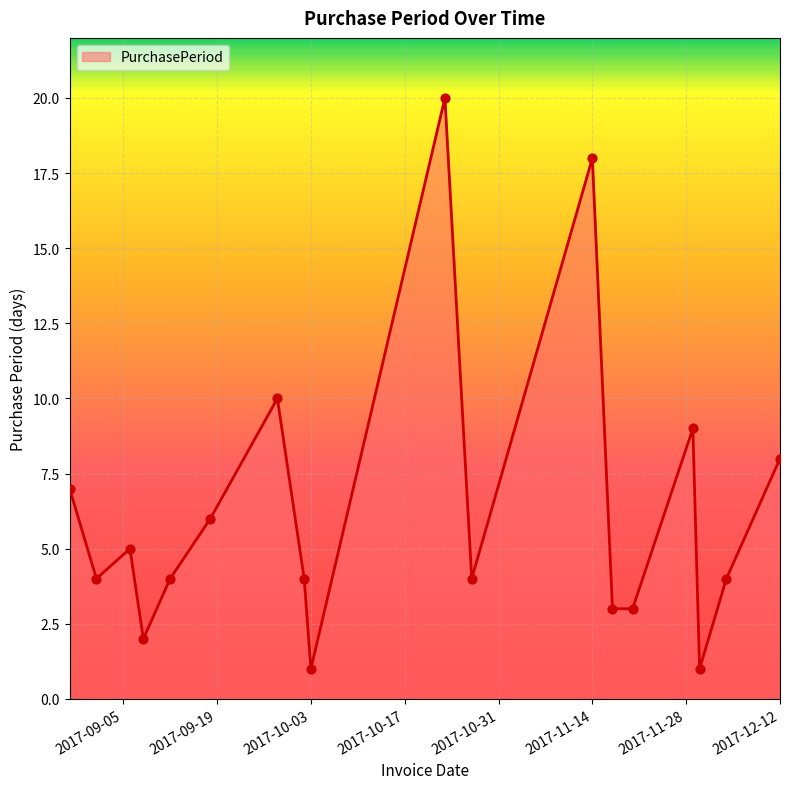

What is the difference between the maximum and minimum values?

19